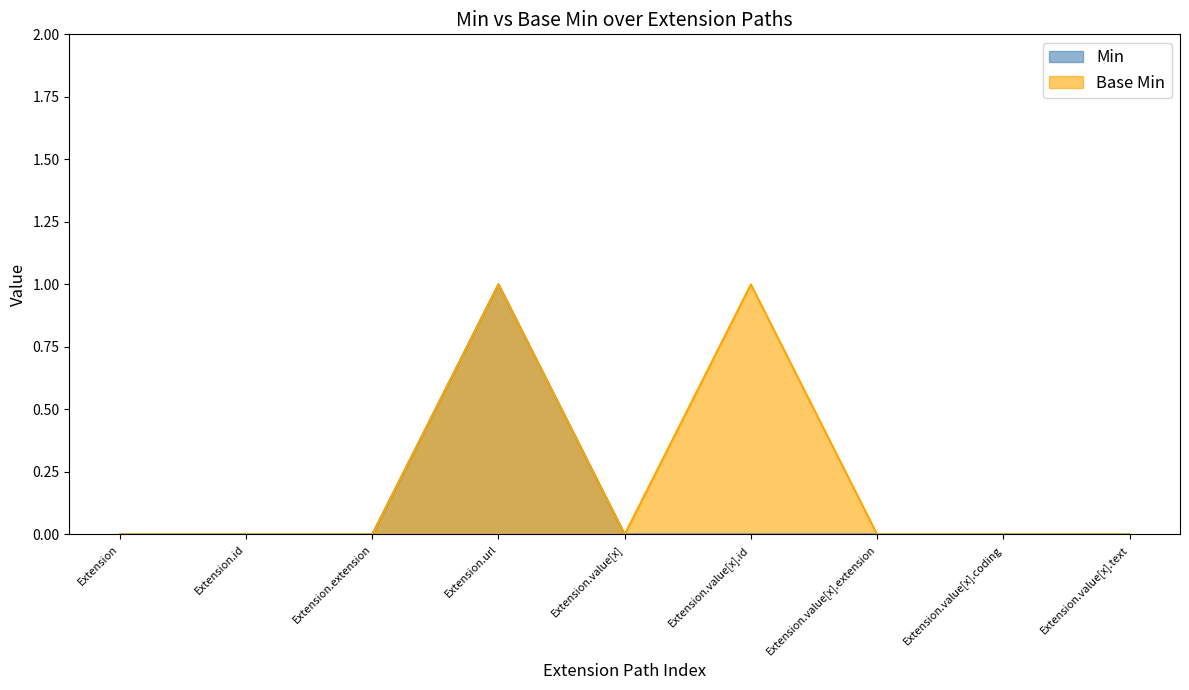

True or false: Base Min has a value of 0 at Extension.value[x].text.

True